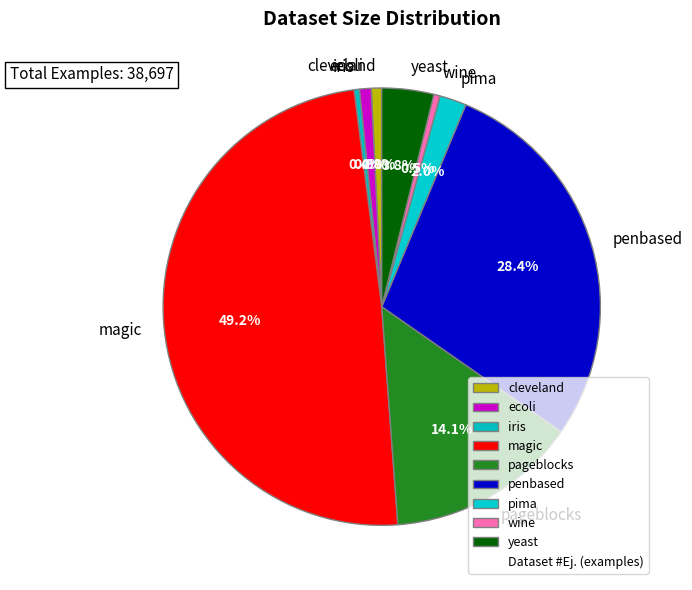

Does wine represent more than half of the total?

No